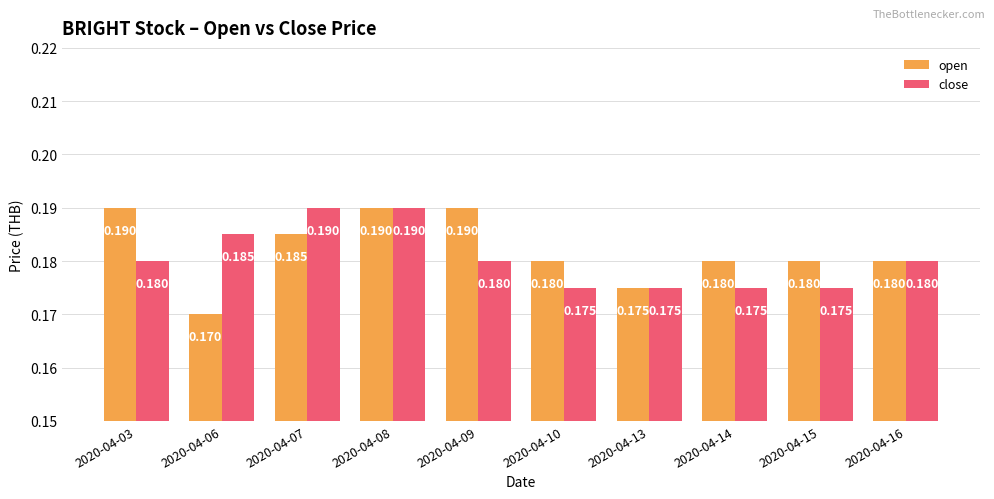

Which series changed the most between 2020-04-08 and 2020-04-10?

close